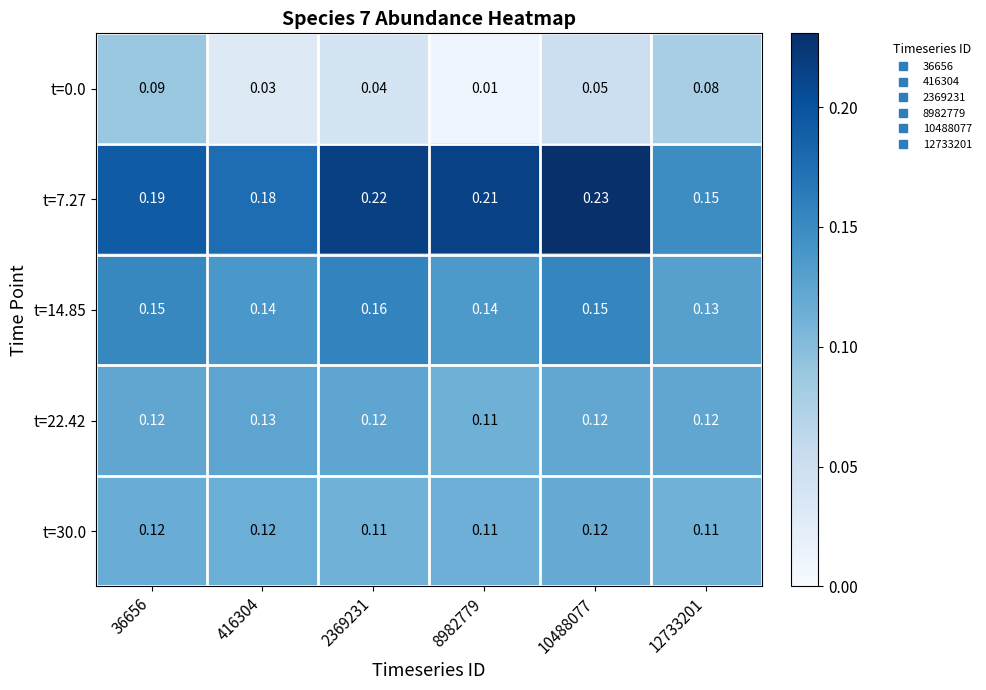

Is the value of t=30.0 at 8982779 greater than the value of t=7.27 at 36656?

No